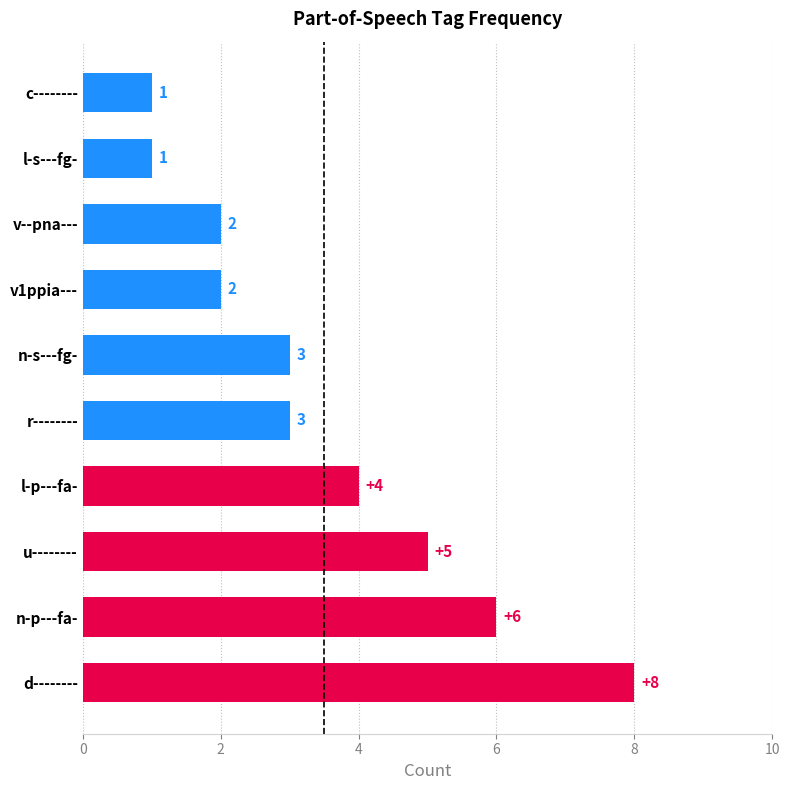

The chart shows a value of 3 at n-s---fg-. True or false?

True